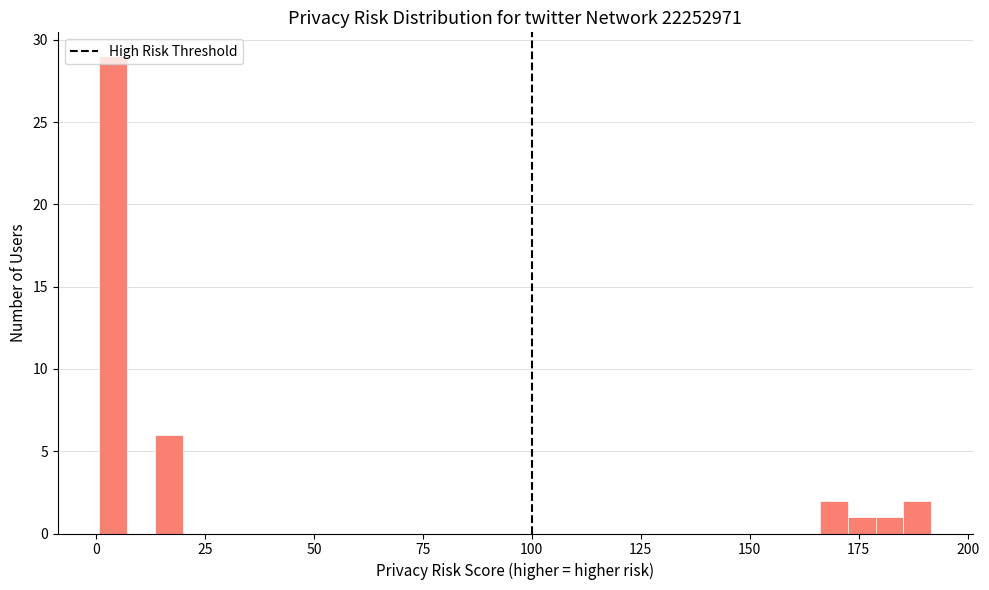

Around what value on the x-axis is the tallest bar? Give the approximate position of its centre, as read against the axis.

5